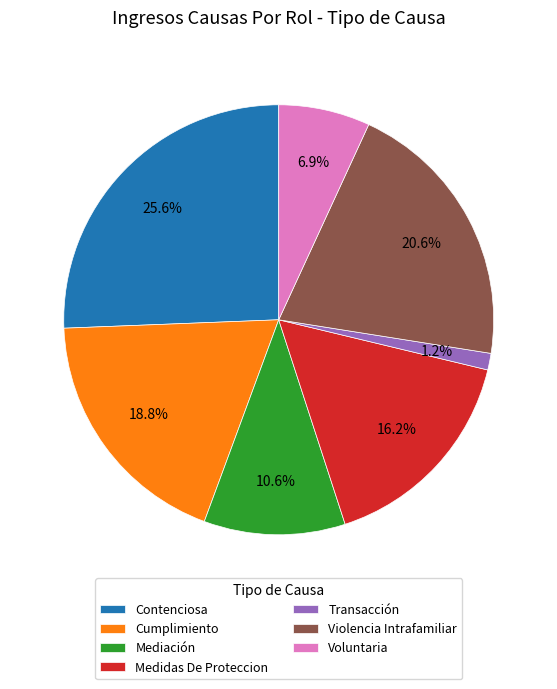

Rank the categories by value from highest to lowest.

Contenciosa, Violencia Intrafamiliar, Cumplimiento, Medidas De Proteccion, Mediación, Voluntaria, Transacción